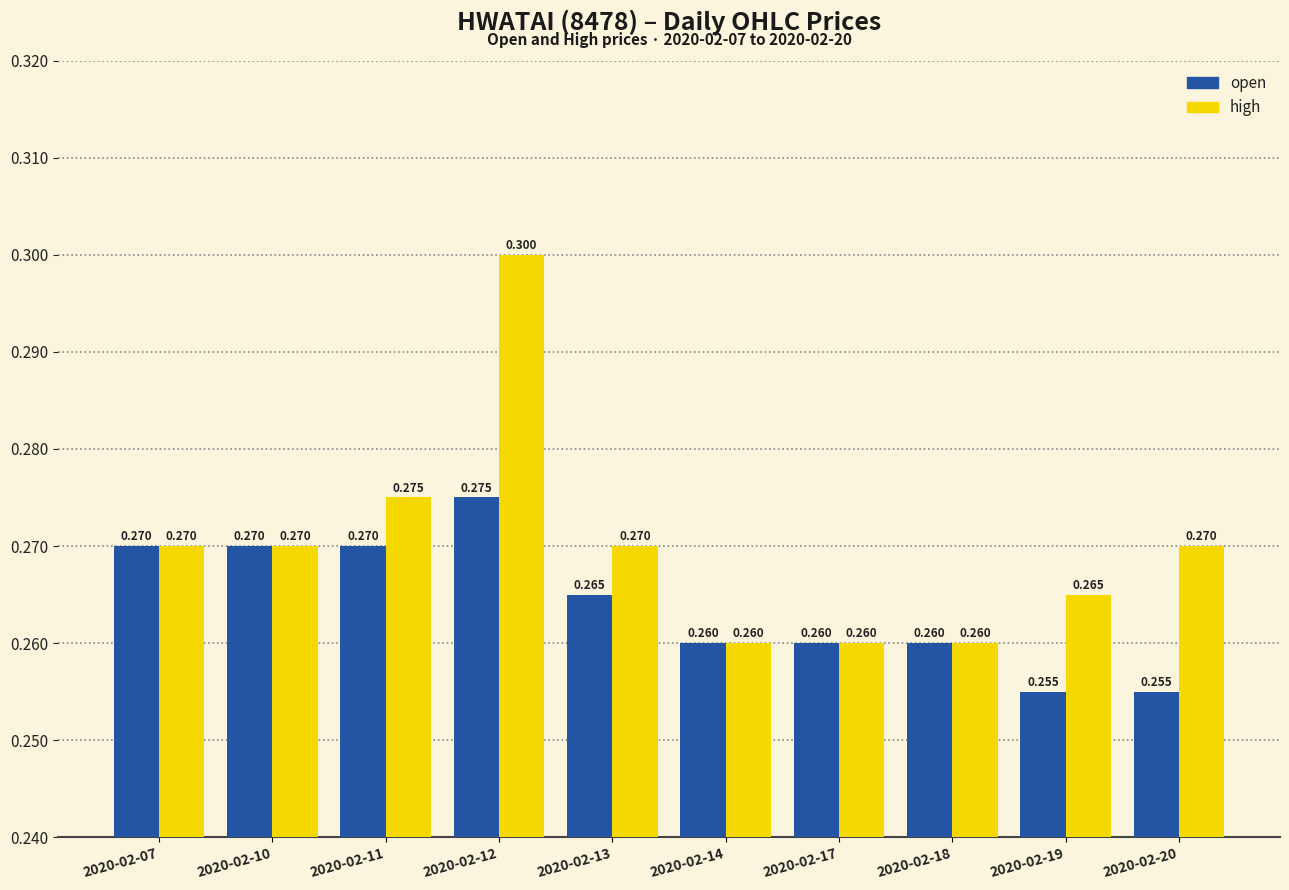

How many distinct data groups are displayed?

2